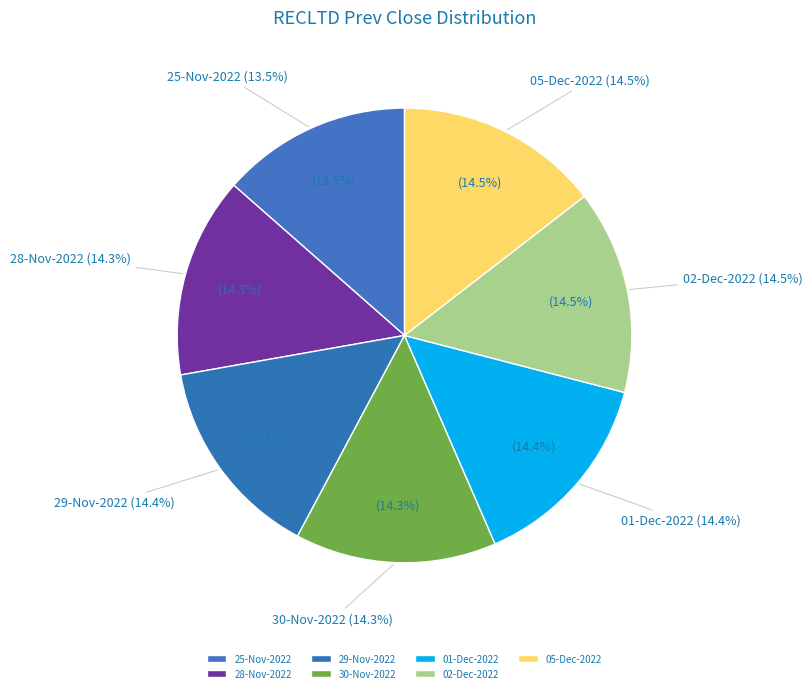

Which has a higher value, 05-Dec-2022 or 25-Nov-2022?

05-Dec-2022